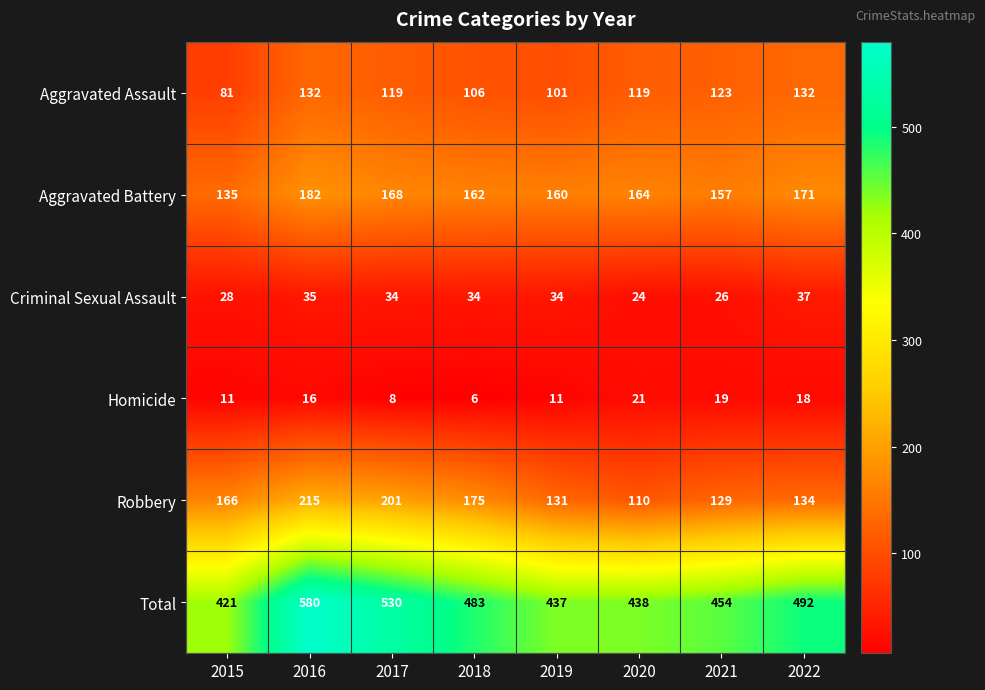

At how many categories does at least one series exceed 103?

8